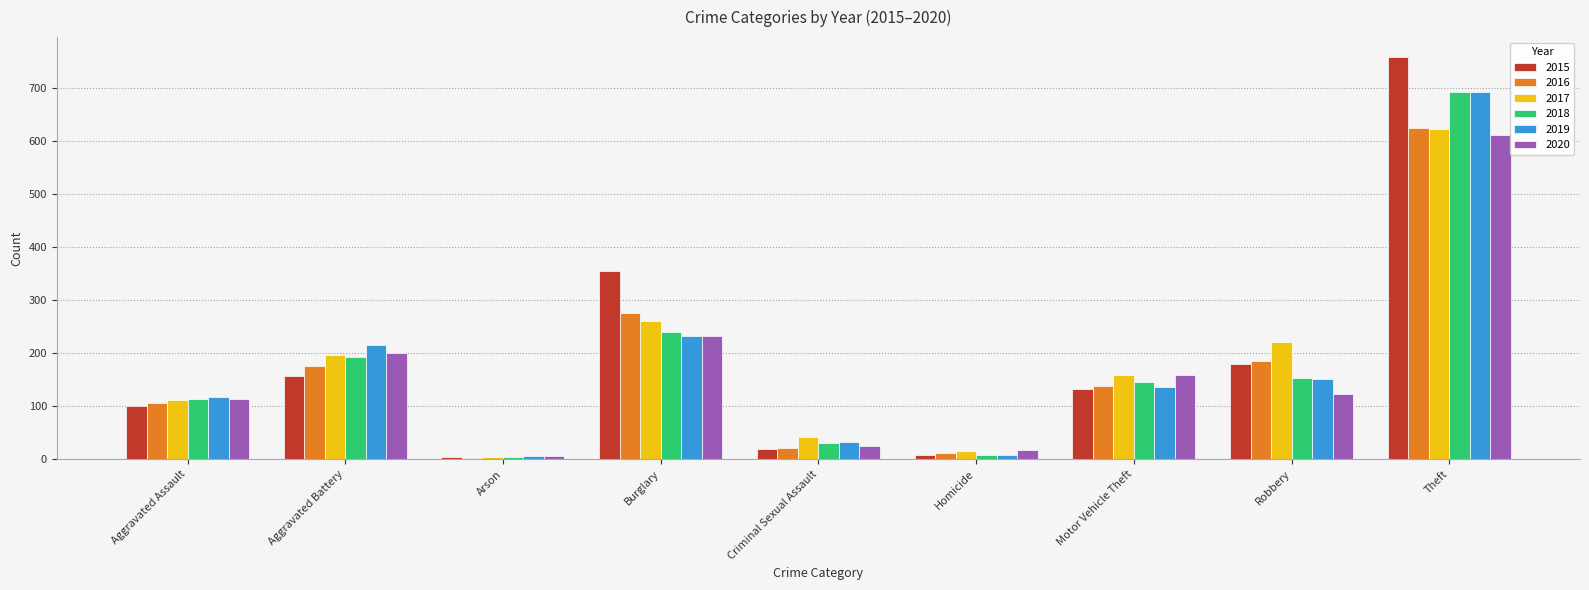

The 2016 series shows 139 at Motor Vehicle Theft. True or false?

True